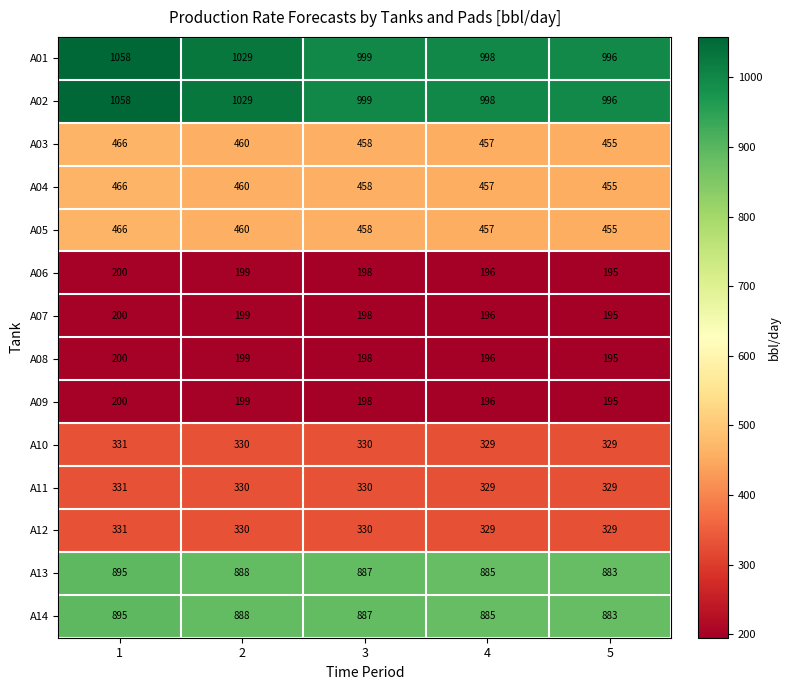

Count the A10 values in the range 329 to 330.

4